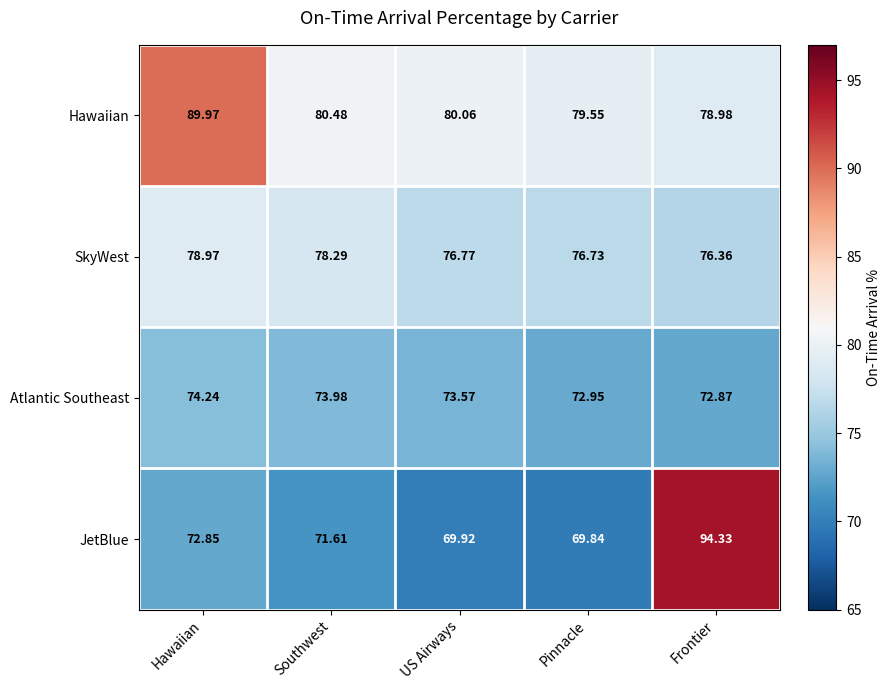

Between Southwest and Frontier, which series saw the biggest shift?

JetBlue